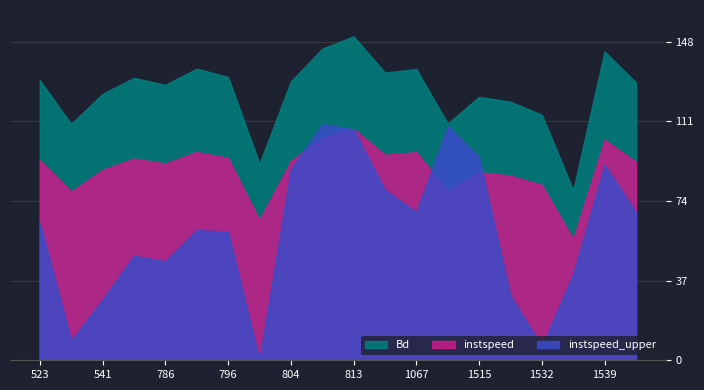

Which series has the widest spread of values?

Bd